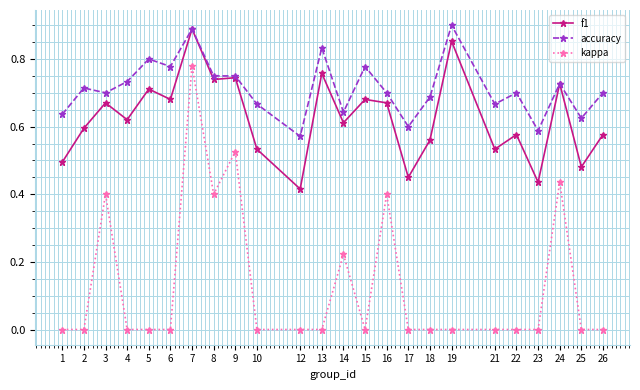

How many lines are shown in the chart?

3